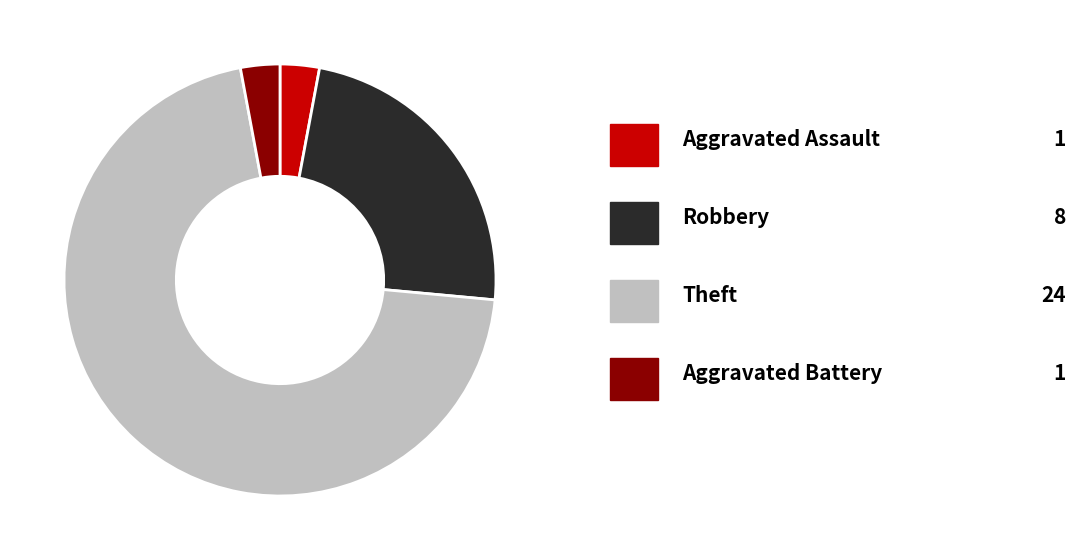

Is there a majority slice in this chart?

Yes